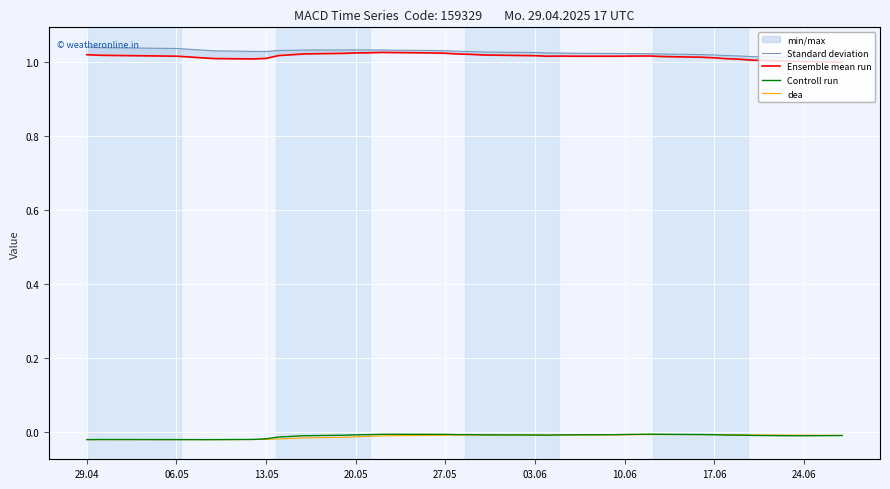

Is it true that dea equals -0.0 at 24.06?

True